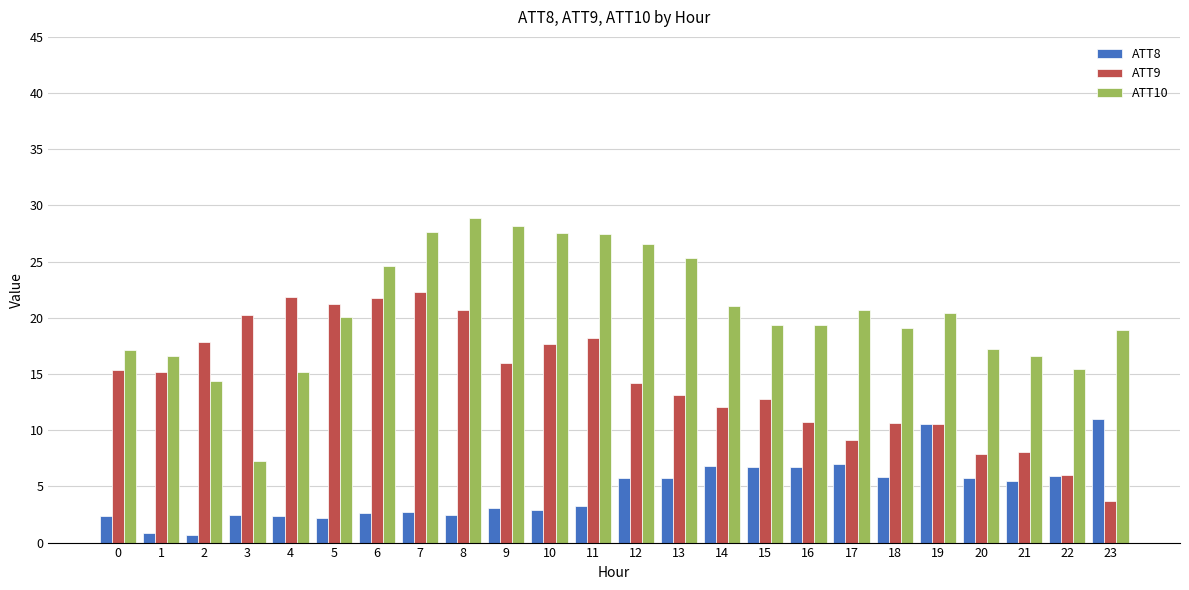

Does the chart contain any negative values?

No